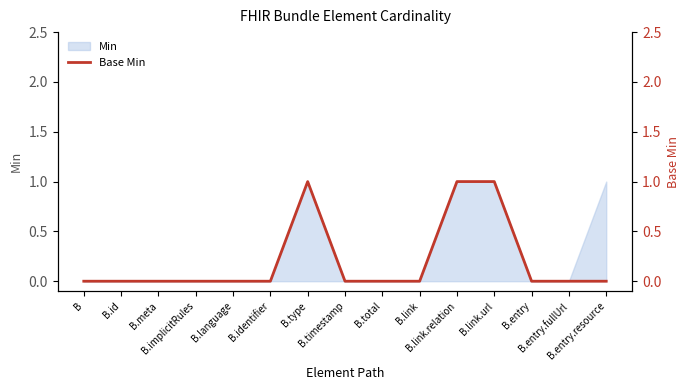

The value at B.link is 0. True or false?

True